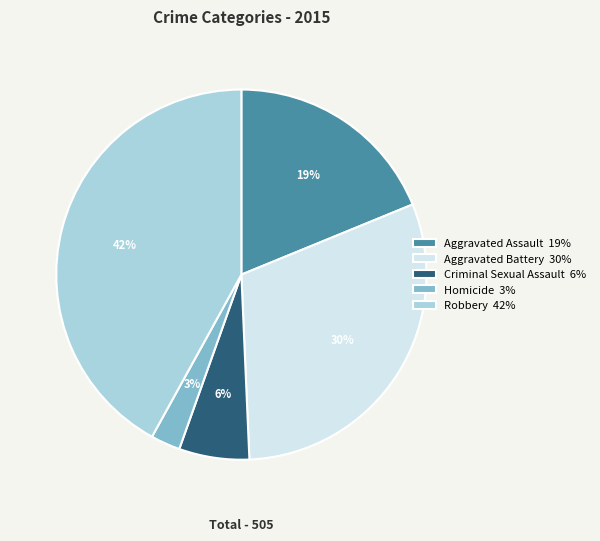

Count the number of slices in the pie.

5